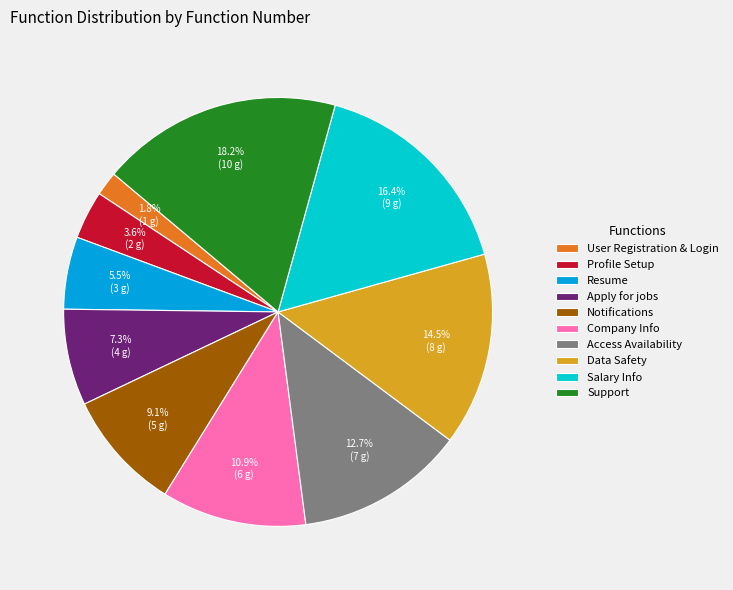

Approximately how many times larger is the value at User Registration & Login compared to Access Availability?

0.1